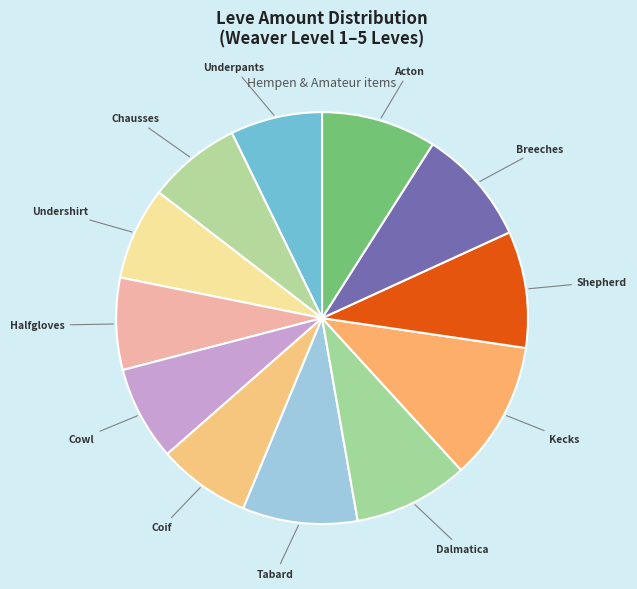

Is there a majority slice in this chart?

No